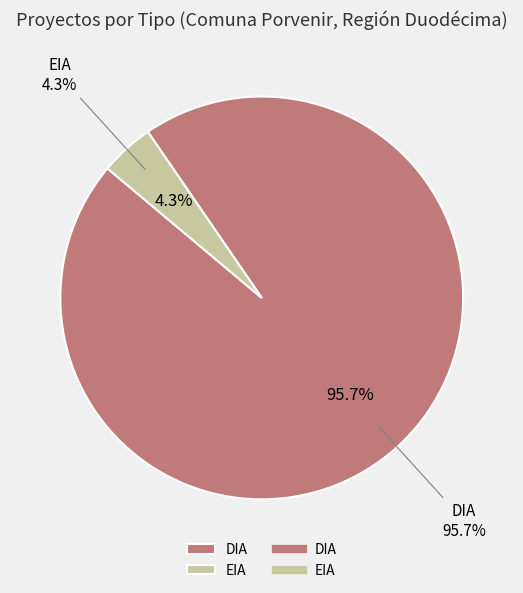

How many segments does this pie chart have?

2